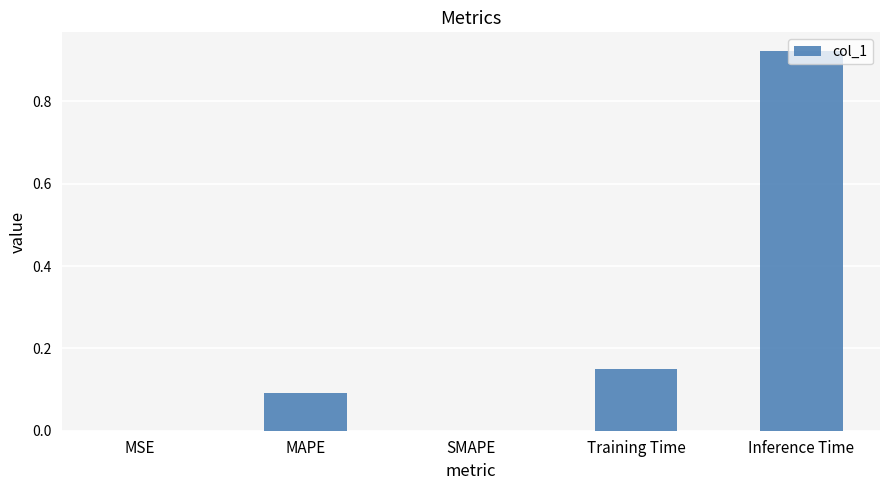

True or false: the data shows 0.4 at SMAPE.

False